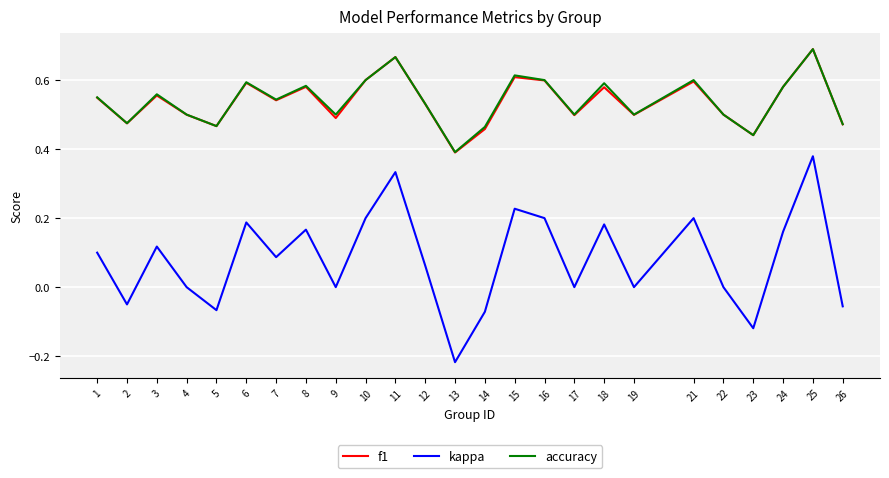

The kappa series shows 0.4 at 25. True or false?

True